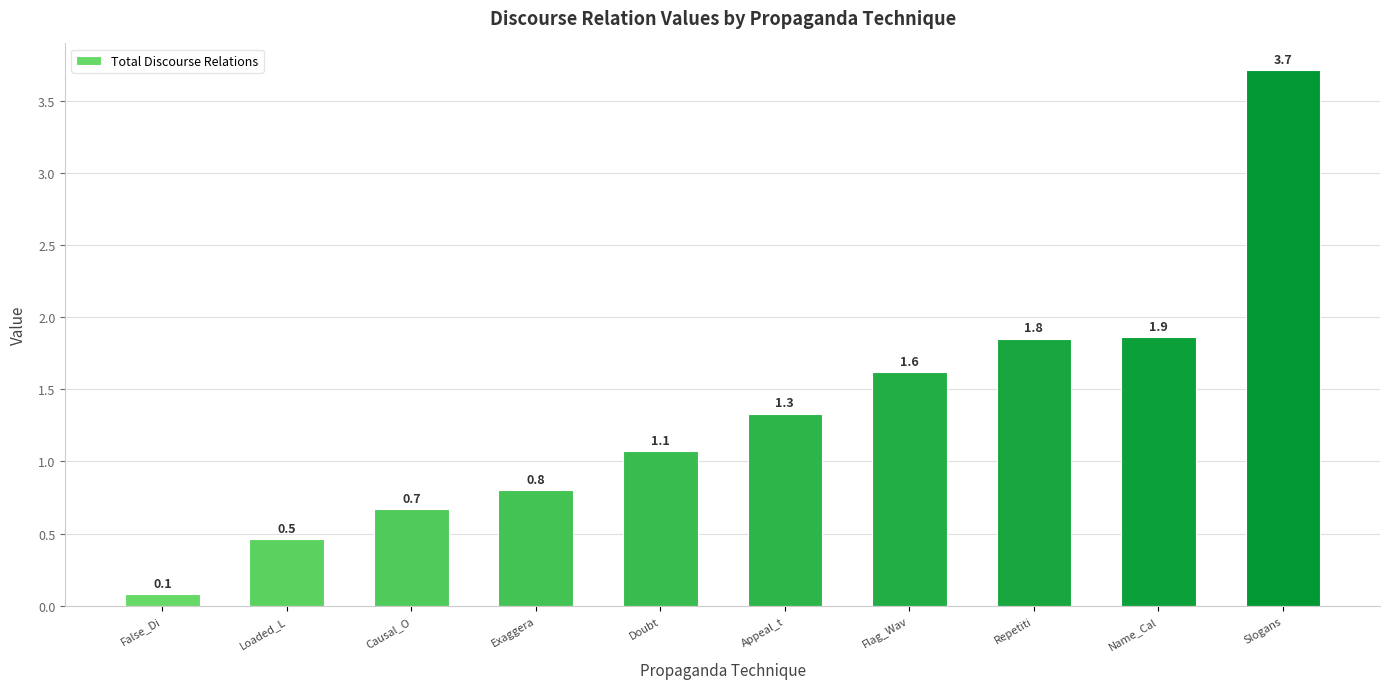

What is the ratio of the value at Appeal_t to the value at Name_Cal?

0.7